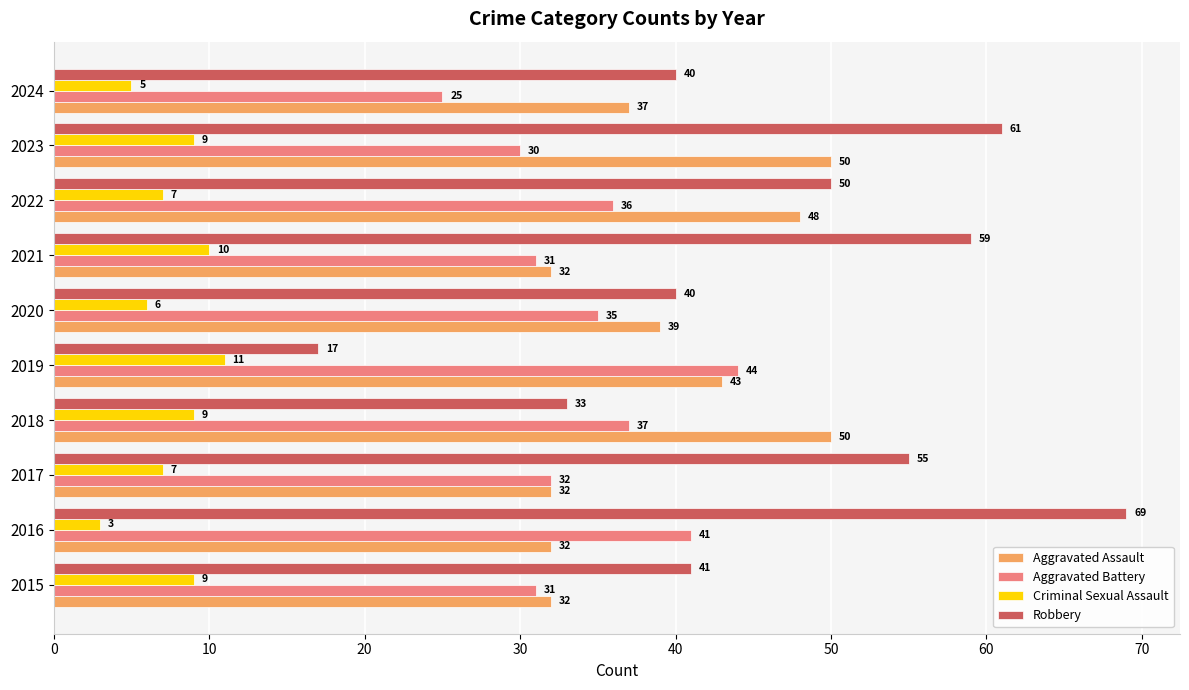

Between 2016 and 2017, which series saw the biggest shift?

Robbery